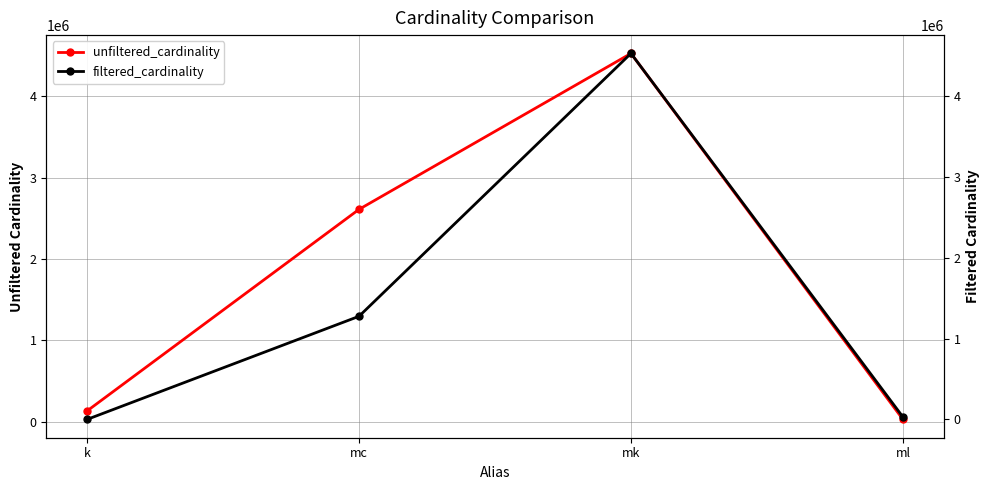

Which label corresponds to the smallest value in the chart?

k